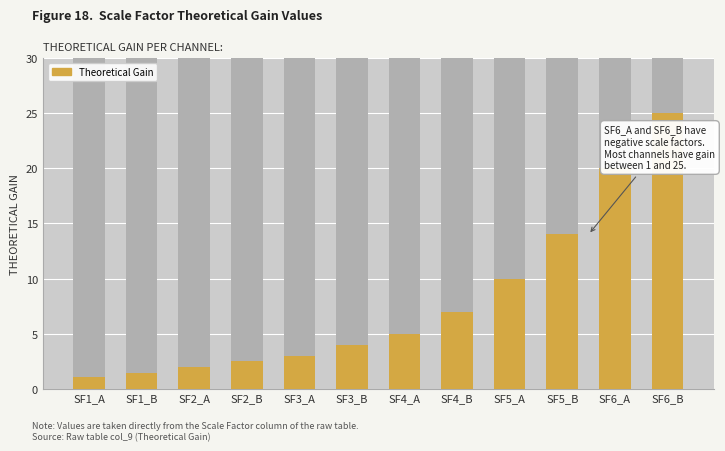

How many bars are there in total?

12